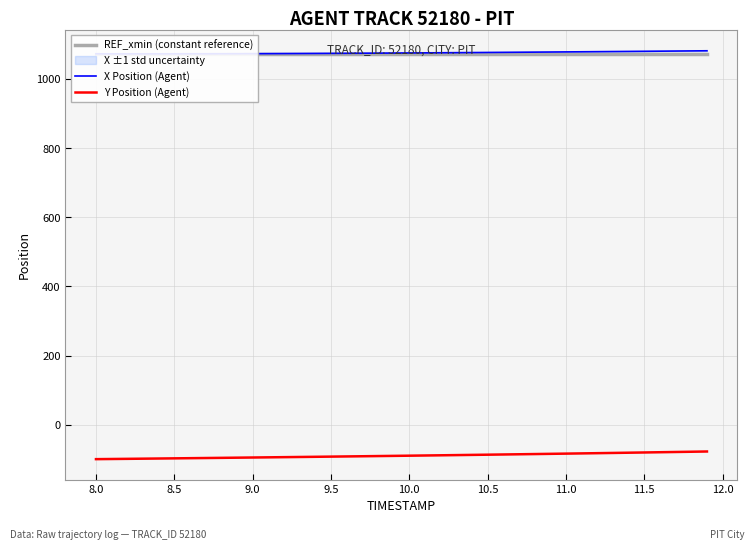

What is the minimum value for Y Position (Agent)?

-99.6